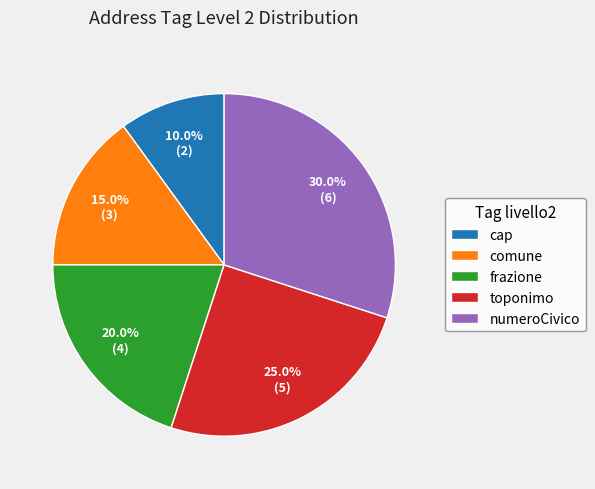

Is there any slice that represents more than half of the pie?

No